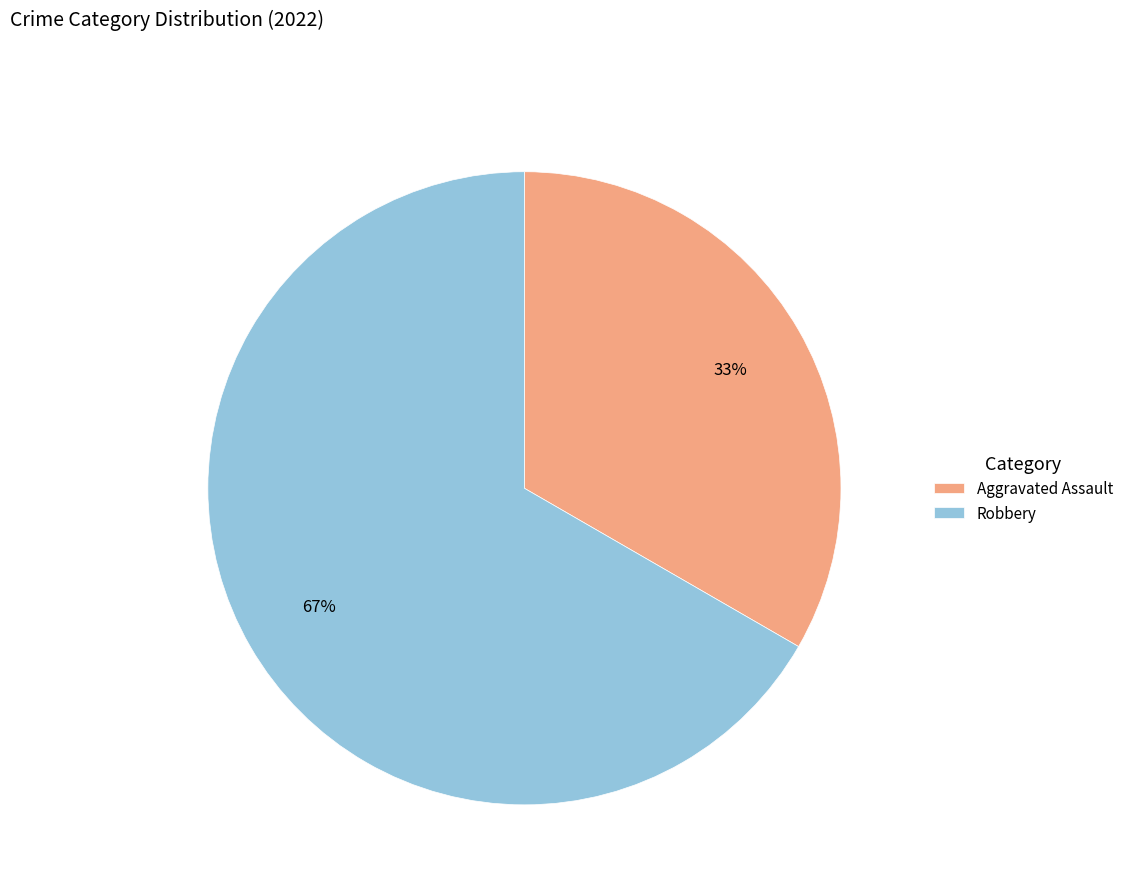

Is it true that Robbery is 49% of the pie?

False